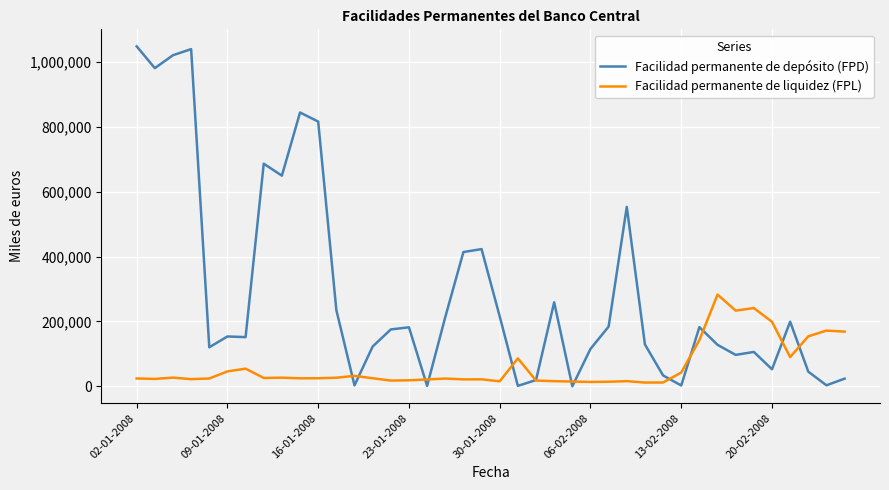

Which series has the largest total across all categories?

Facilidad permanente de depósito (FPD)